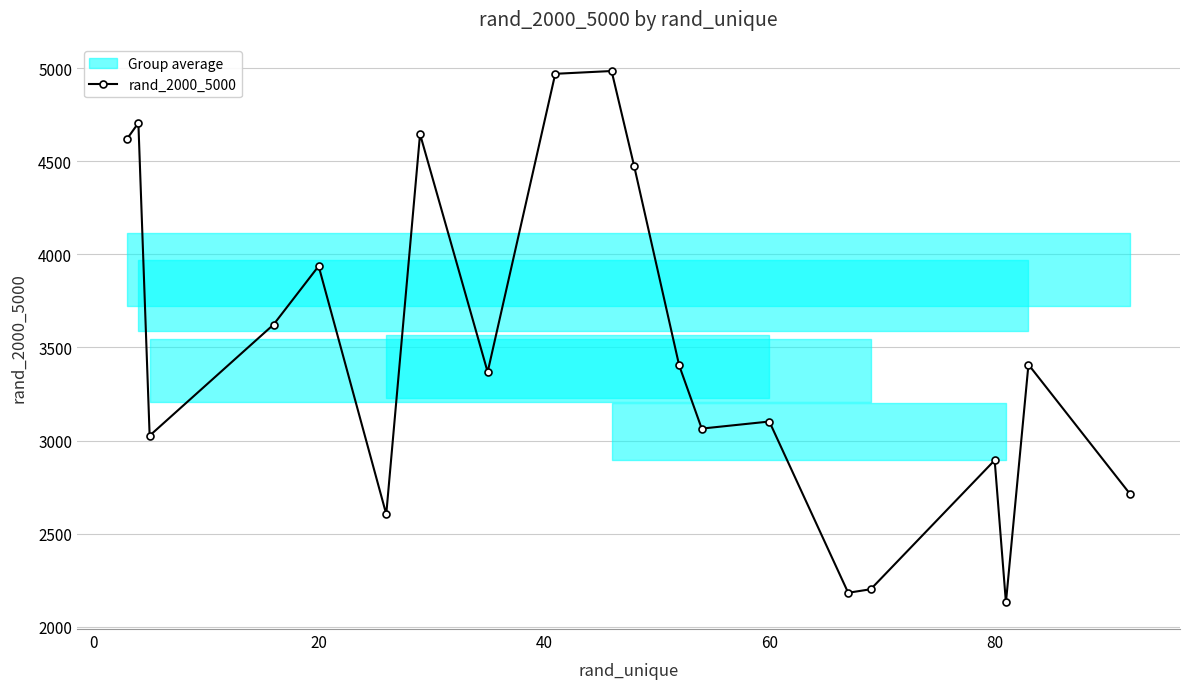

True or false: rand_2000_5000 has more than 0 points higher than both neighbors.

True